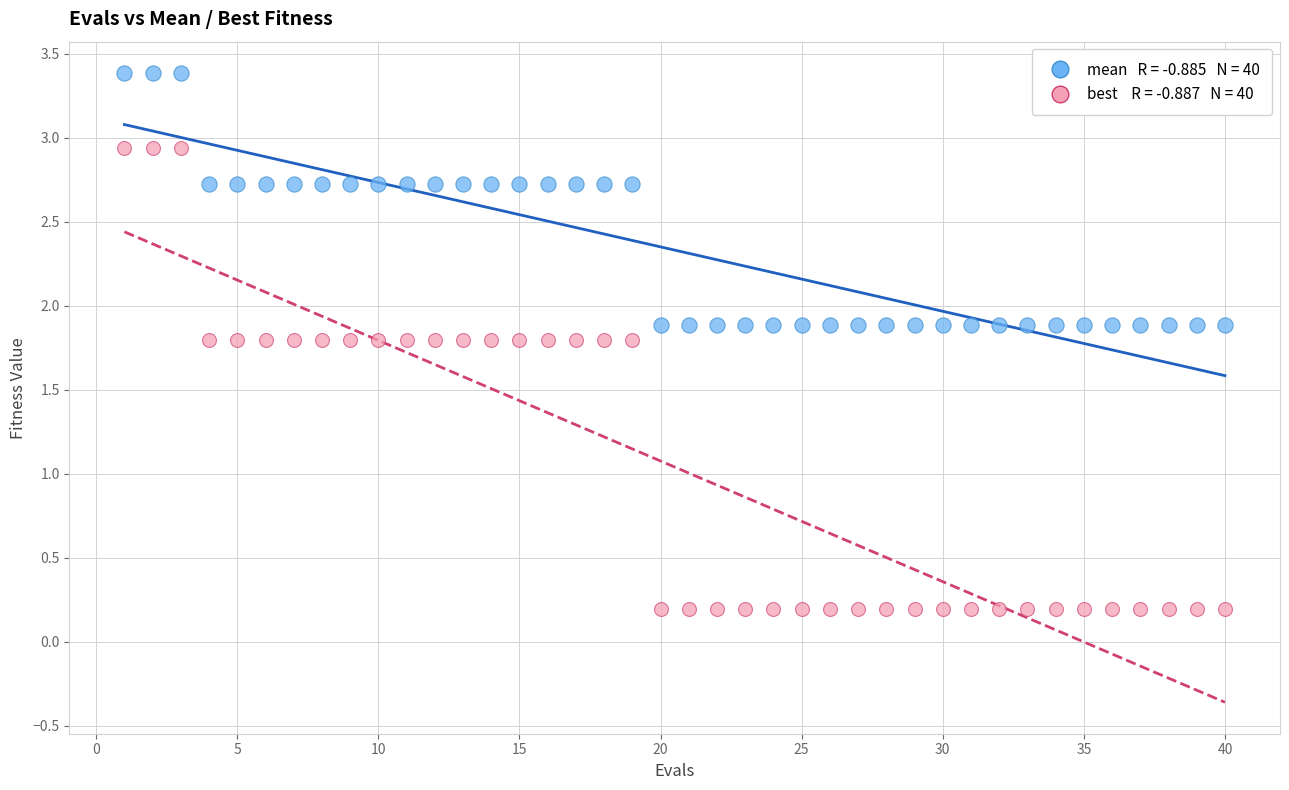

Across all data points, what is the range of Y values (max minus min)?

3.2